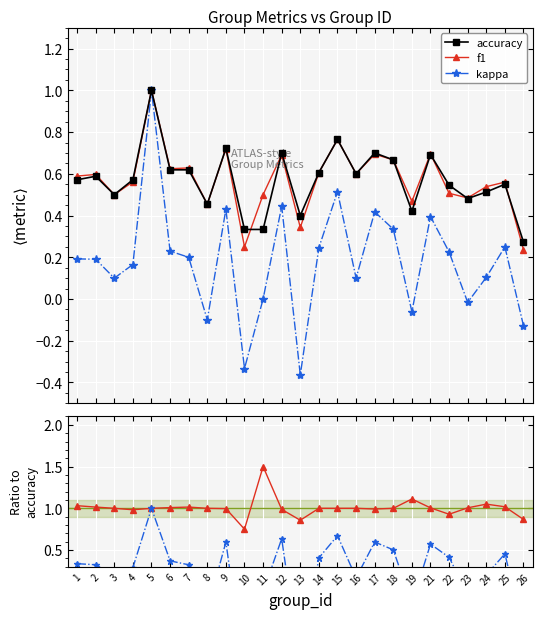

At which label is kappa closest to 0?

11